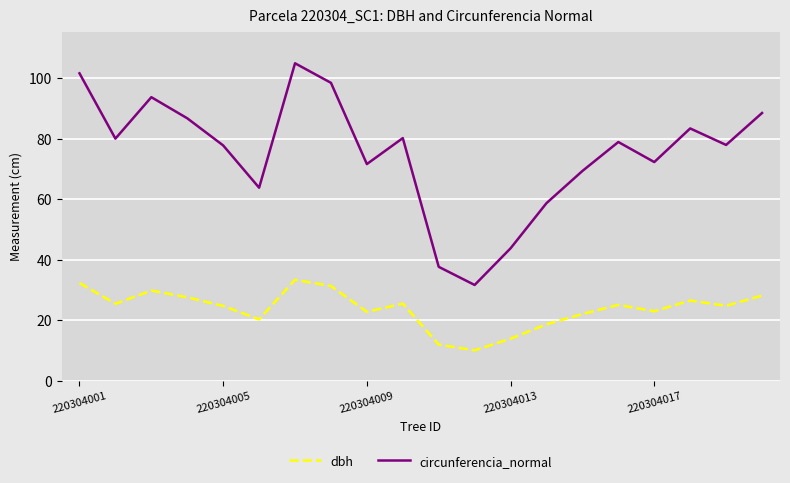

True or false: dbh has more than 2 interior local peaks.

True